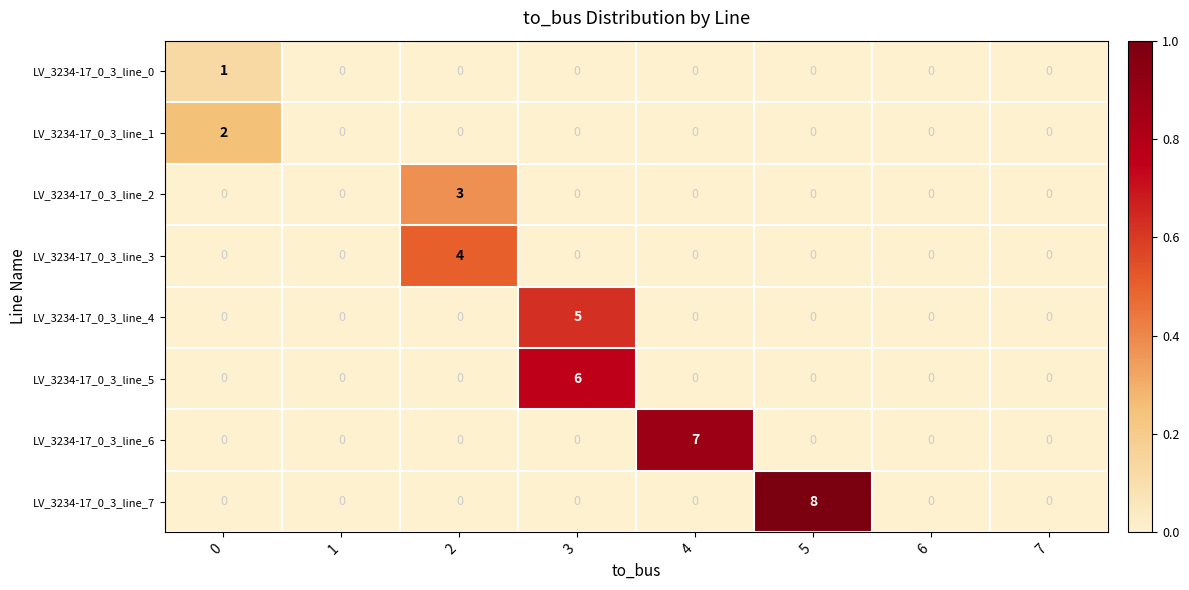

Count the LV_3234-17_0_3_line_6 values in the range 0 to 1.

7